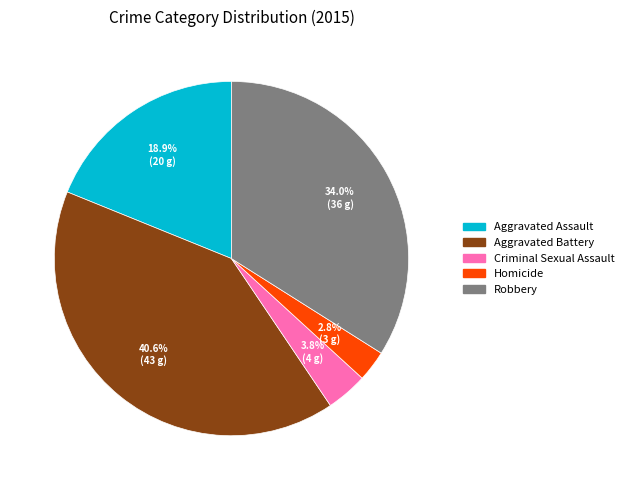

Is Criminal Sexual Assault the majority of the pie?

No